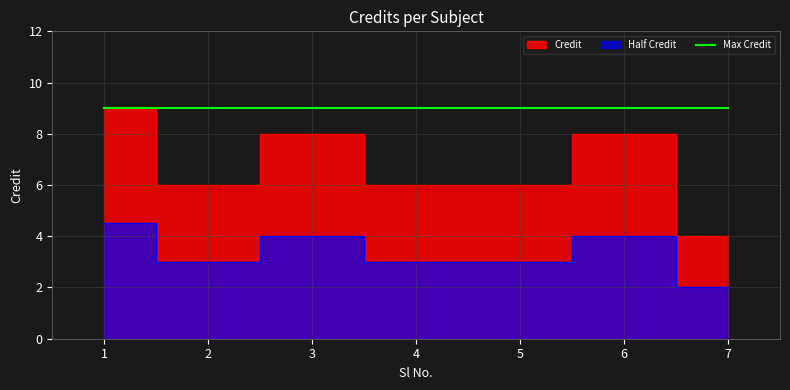

What is the average value?

7